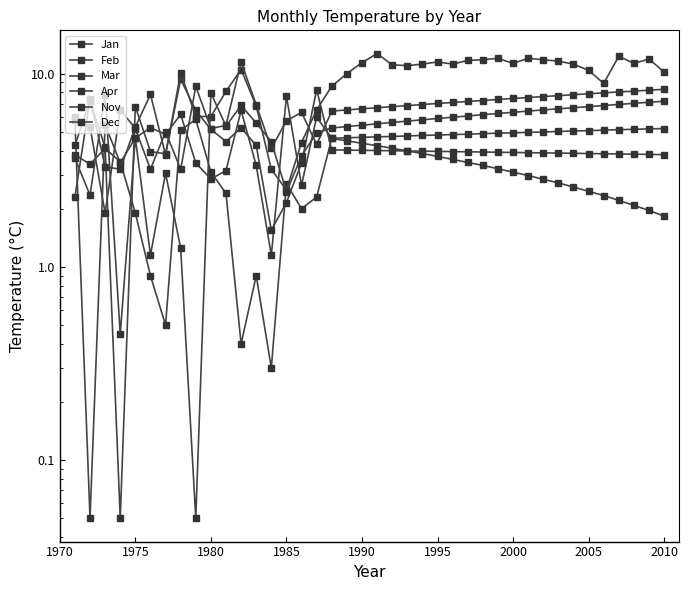

After their last crossing, which series has the higher values: Nov or Apr?

Apr